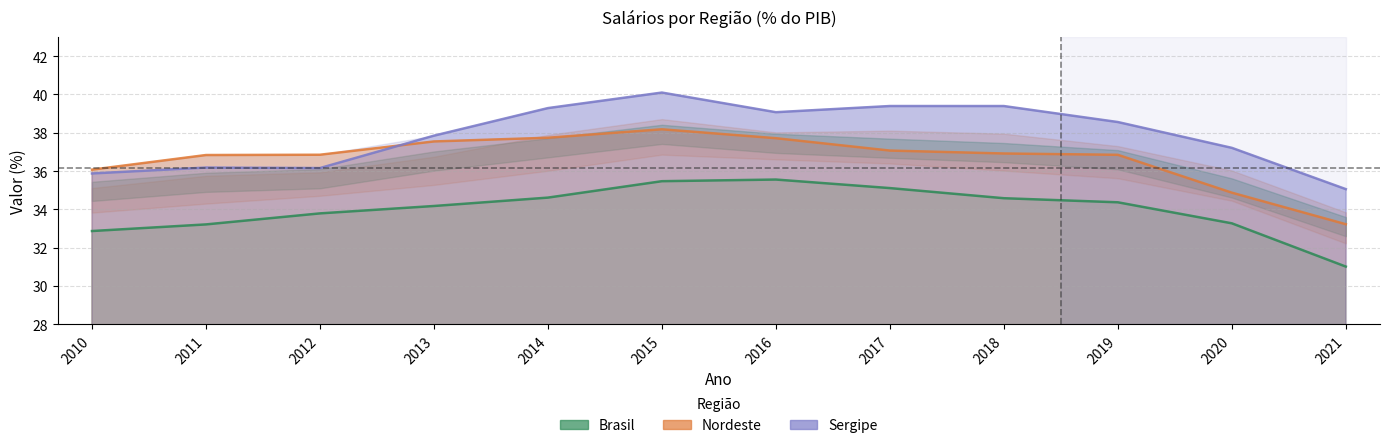

At how many categories does at least one series exceed 36?

11